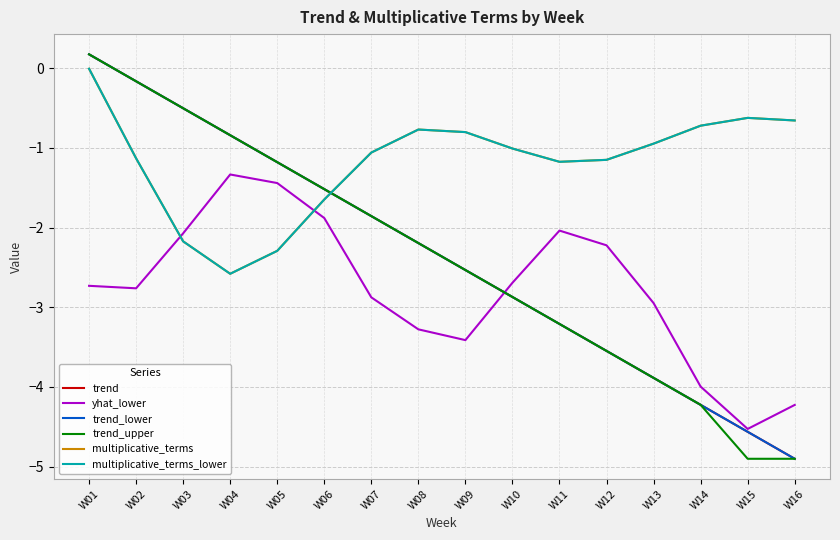

Is this an area chart (filled region under the line)?

No